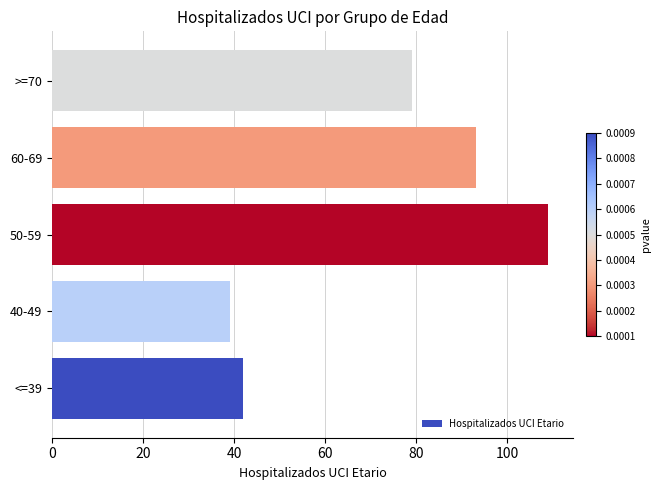

Reading bottom to top, transcribe all the data shown in this chart.

<=39=42	40-49=39	50-59=109	60-69=93	>=70=79